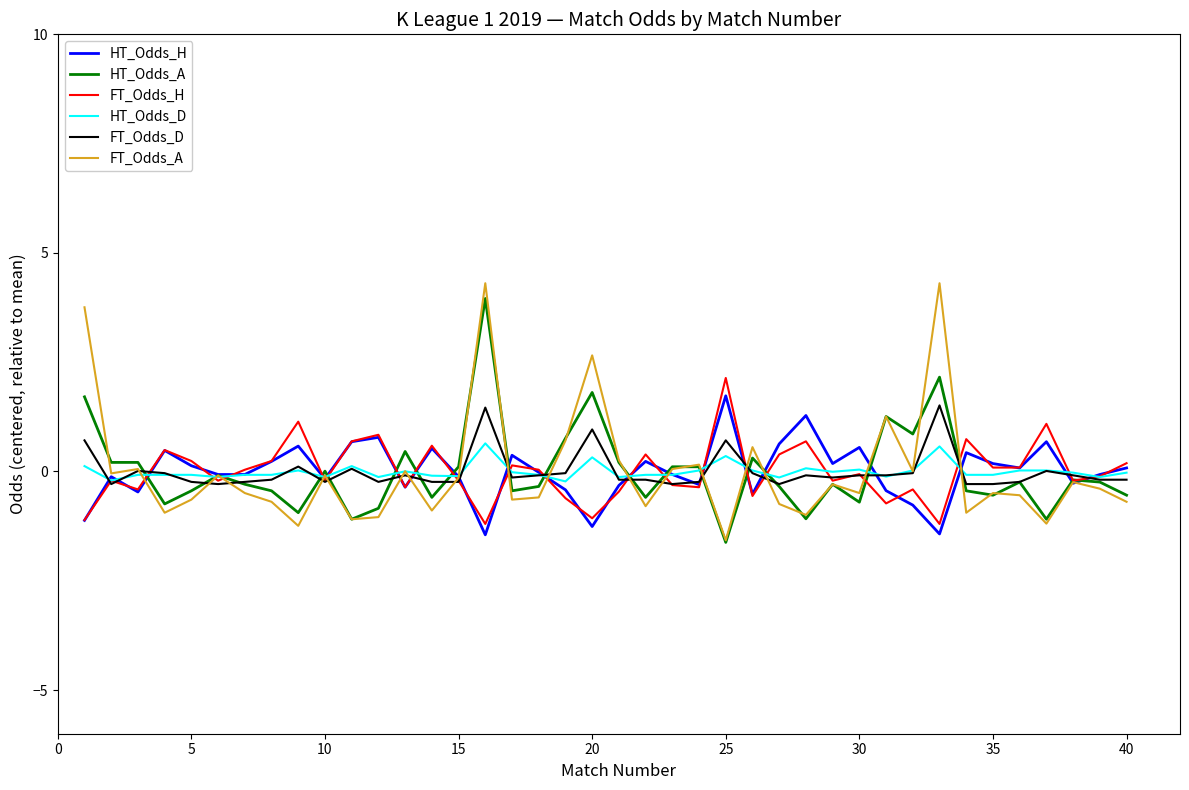

Which series has the widest spread of values?

FT_Odds_A